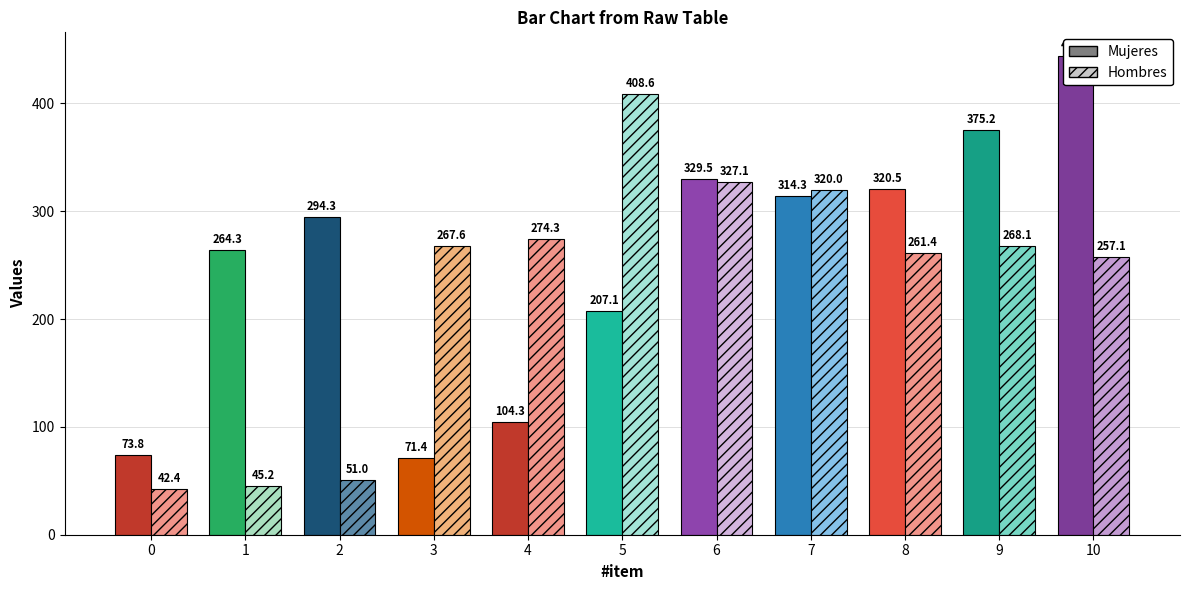

Reading left to right, list all the values displayed in this chart.

Mujeres: 0=73.8	1=264.3	2=294.3	3=71.4	4=104.3	5=207.1	6=329.5	7=314.3	8=320.5	9=375.2	10=443.8
Hombres: 0=42.4	1=45.2	2=51.0	3=267.6	4=274.3	5=408.6	6=327.1	7=320.0	8=261.4	9=268.1	10=257.1